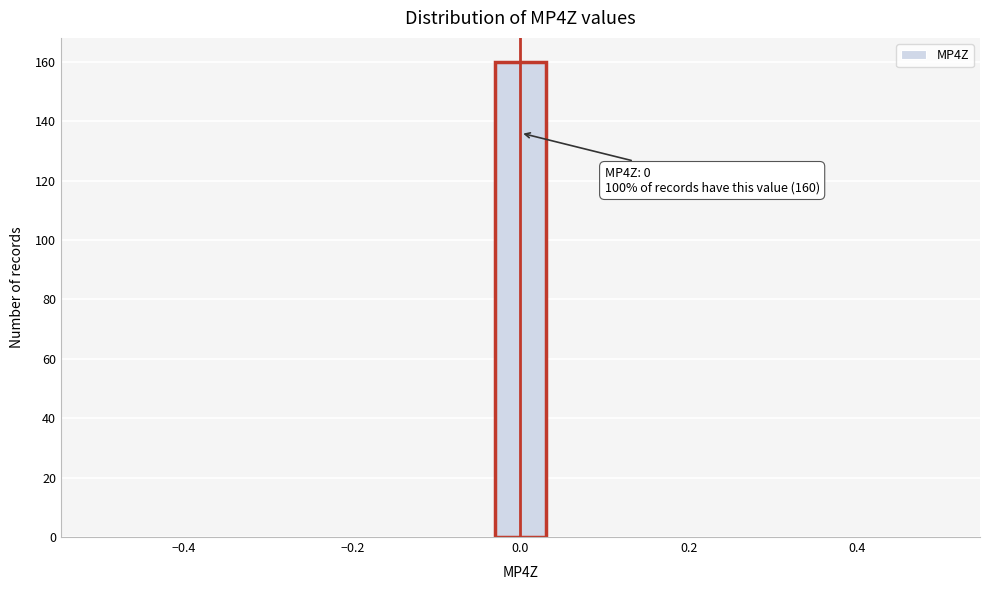

Read against the x-axis, roughly where is the centre of the tallest bar?

0.00